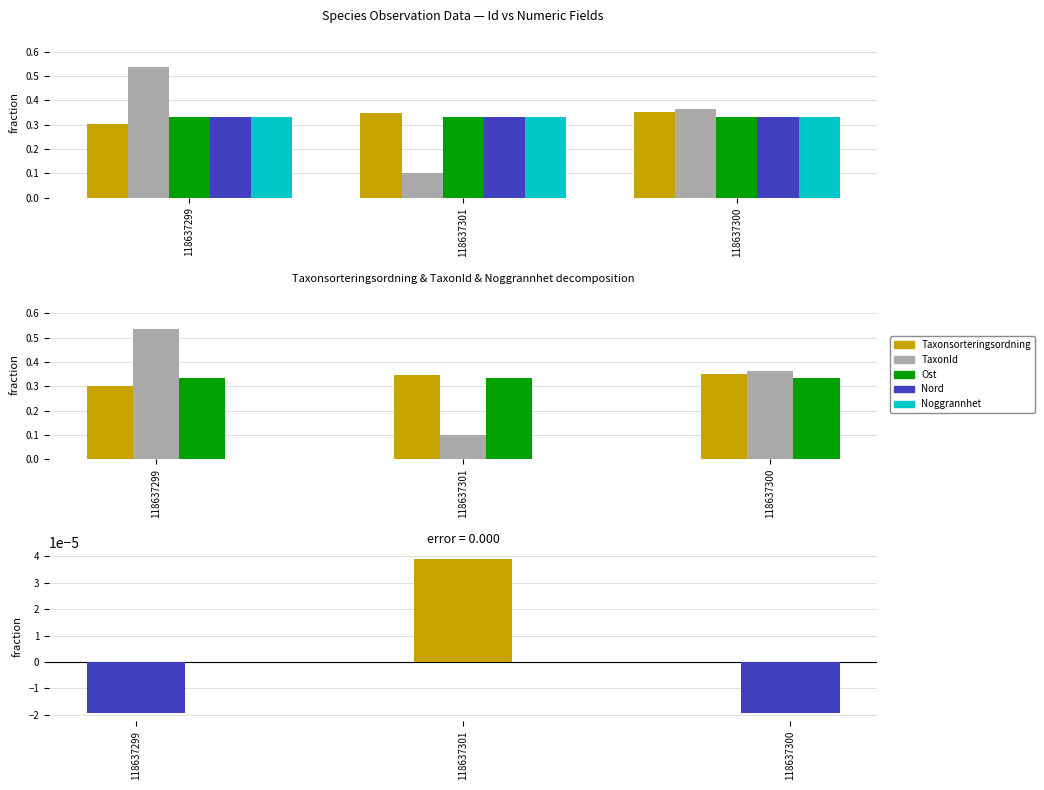

Is it true that Ost equals 0.3 at 118637299?

True